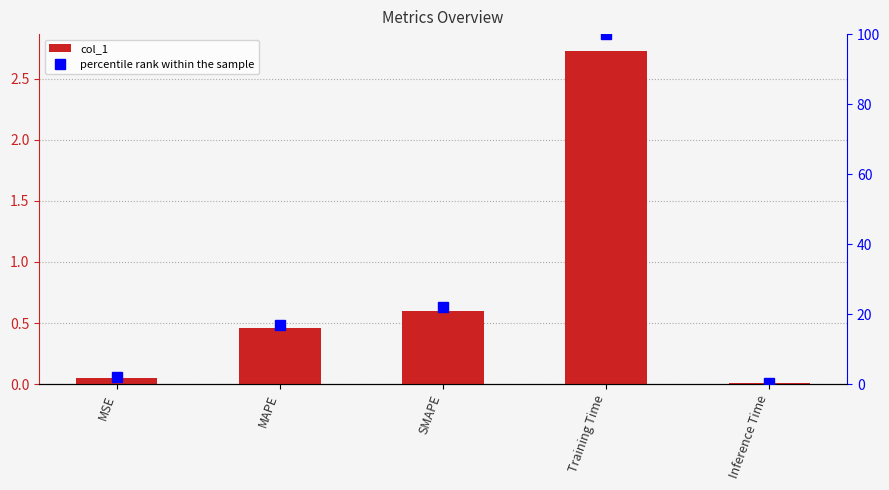

How many data points does each series have?

5